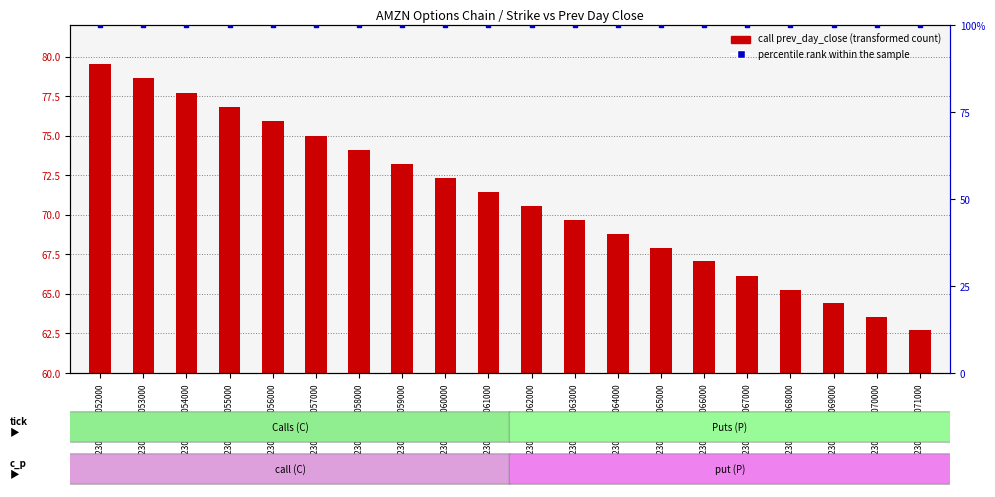

At which category is the sum across all series the highest?

AMZN230915C00052000